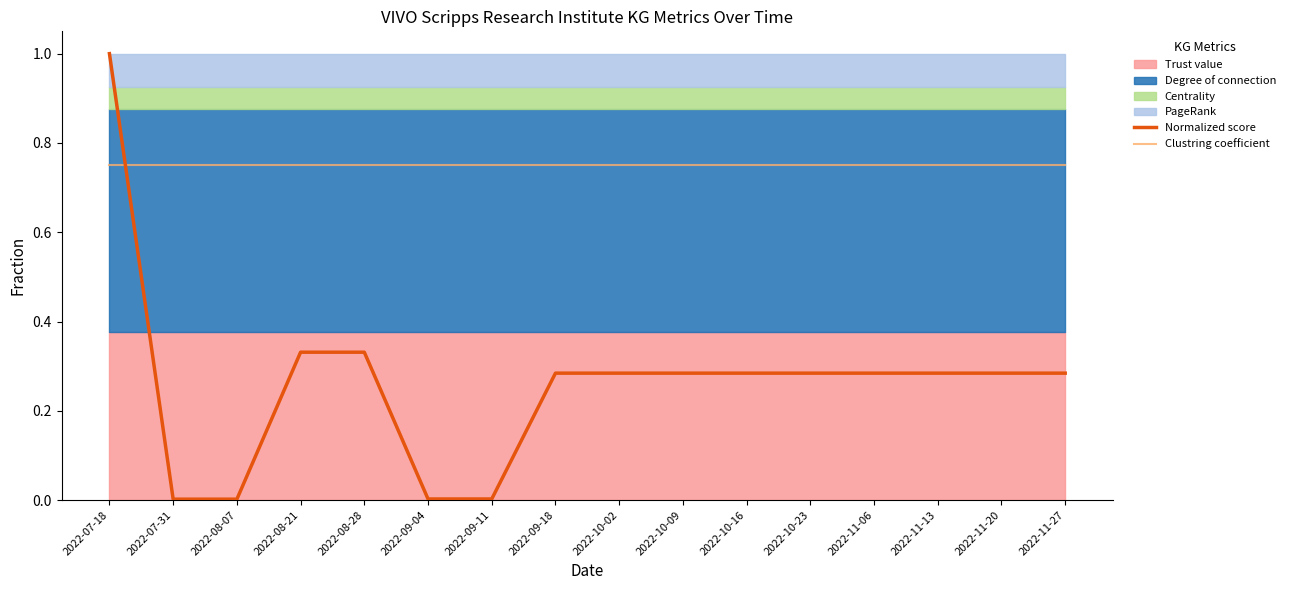

What is the value of the Normalized score point at the 10th from the left?

0.3